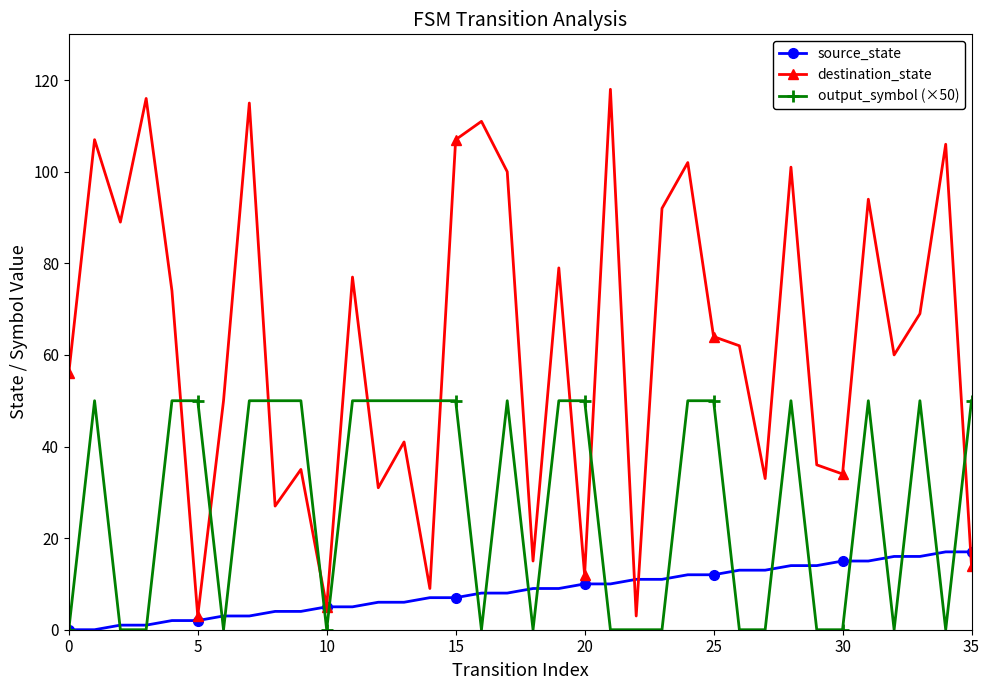

Reading left to right, list all the values displayed in this chart.

source_state: 0	0	1	1	2	2	3	3	4	4	5	5	6	6	7	7	8	8	9	9	10	10	11	11	12	12	13	13	14	14	15	15	16	16	17	17
destination_state: 56	107	89	116	74	3	50	115	27	35	5	77	31	41	9	107	111	100	15	79	12	118	3	92	102	64	62	33	101	36	34	94	60	69	106	14
output_symbol (×50): 0	50	0	0	50	50	0	50	50	50	0	50	50	50	50	50	0	50	0	50	50	0	0	0	50	50	0	0	50	0	0	50	0	50	0	50